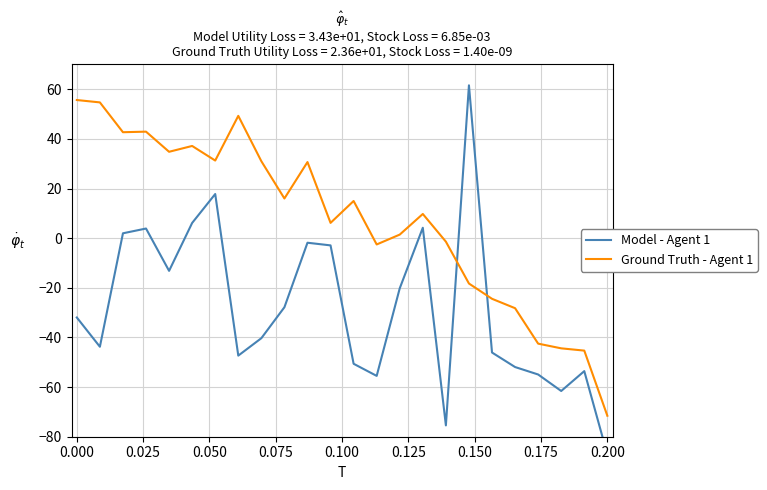

At how many categories does at least one series exceed -74?

24